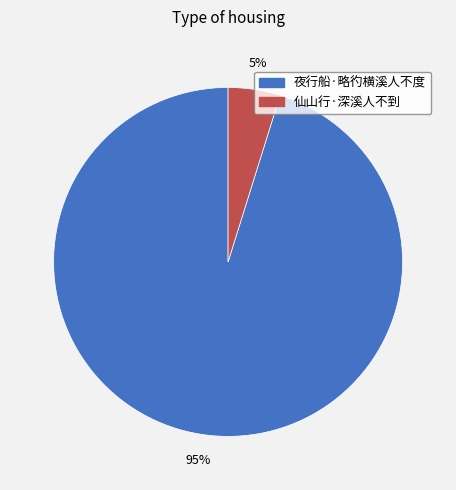

Which category accounts for the majority?

夜行船·略彴横溪人不度